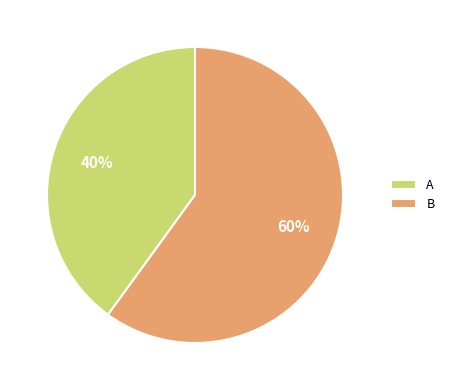

Count the number of slices in the pie.

2